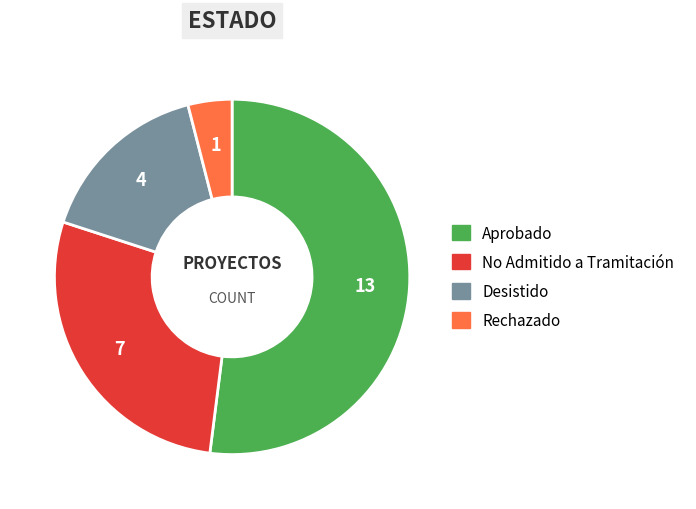

Between Aprobado and Rechazado, which is larger?

Aprobado